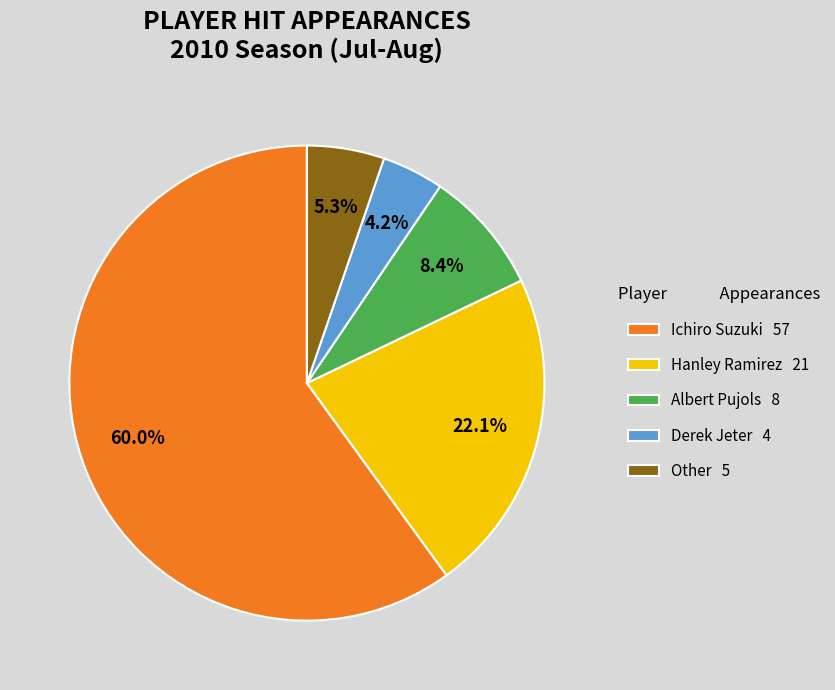

What is the ratio of the value at Hanley Ramirez 21 to the value at Ichiro Suzuki 57?

0.4